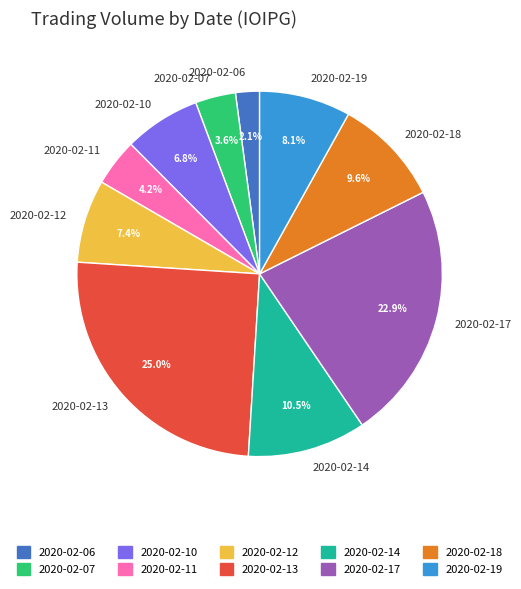

Is the sum of 2020-02-13 and 2020-02-11 greater than half?

No